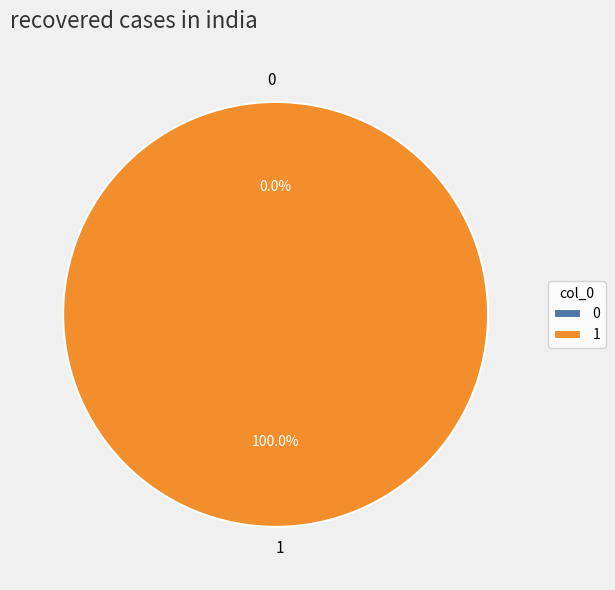

Between 0 and 1, which is larger?

1